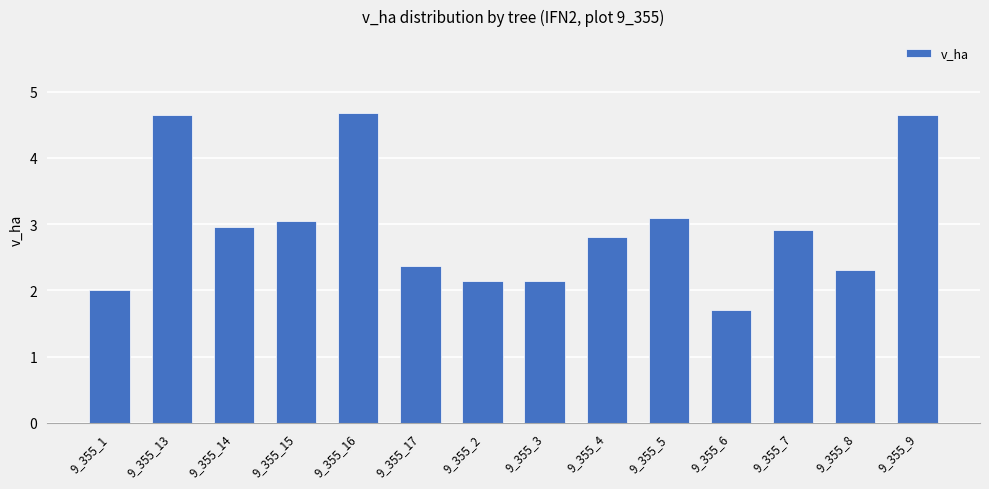

What position from the right is 9_355_8?

2